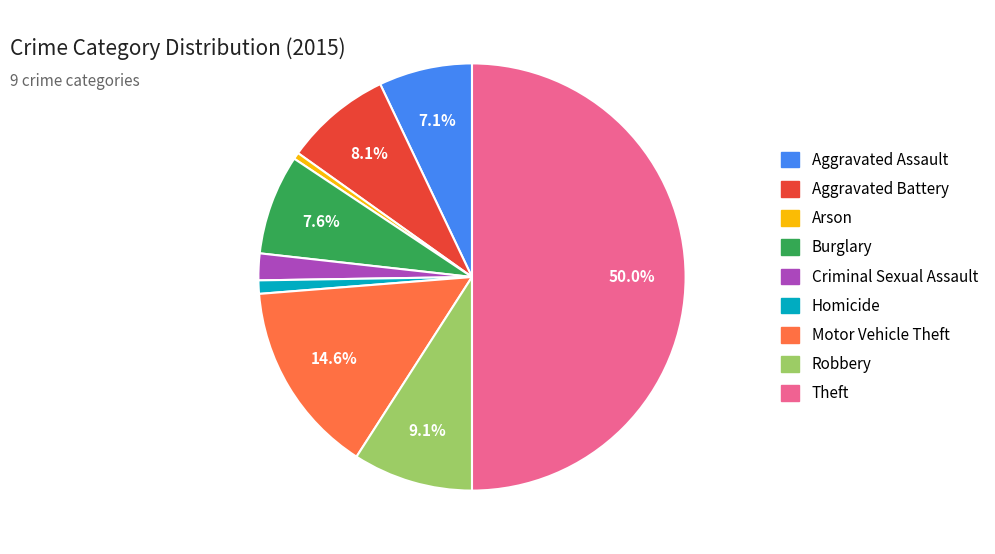

How many segments does this pie chart have?

9